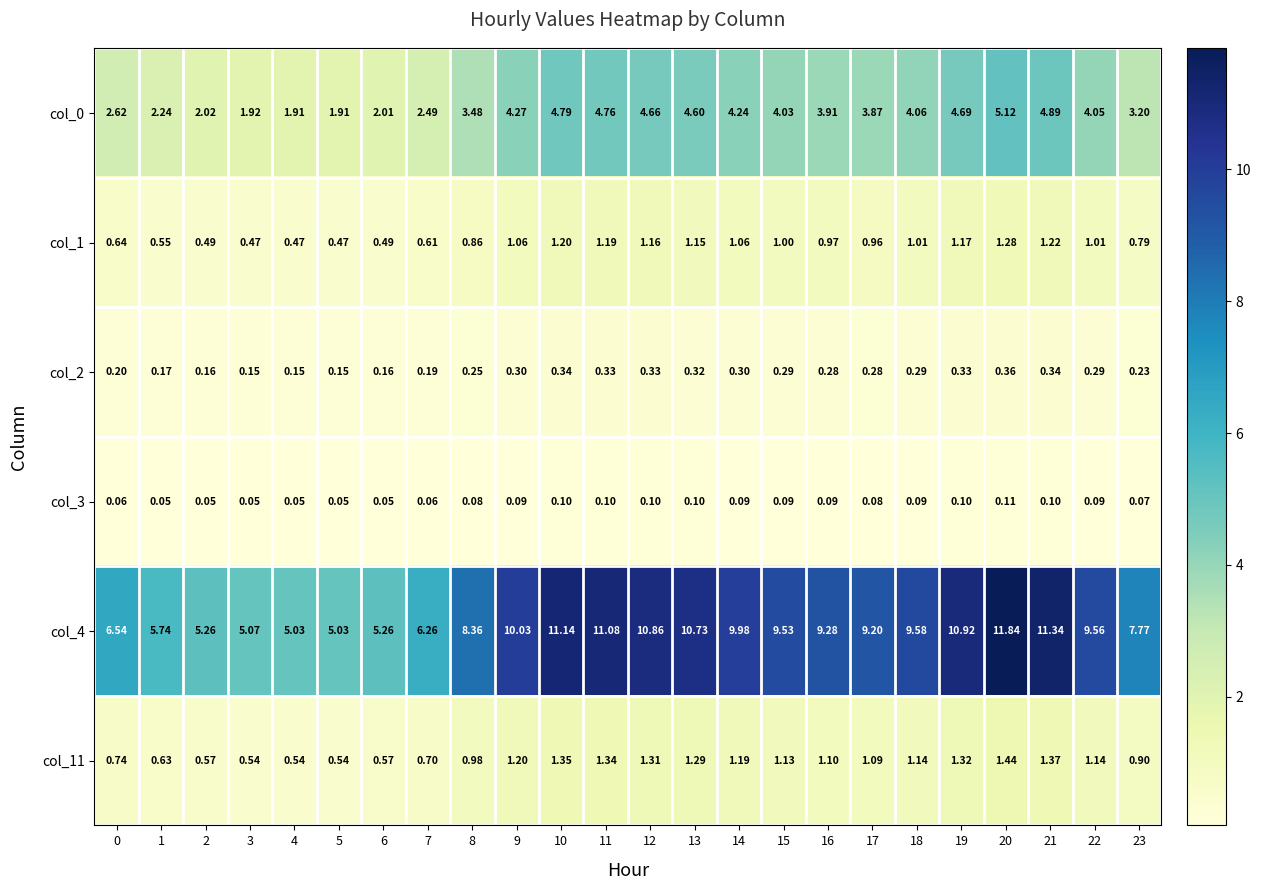

What is the difference between the highest and lowest values at 9?

9.9